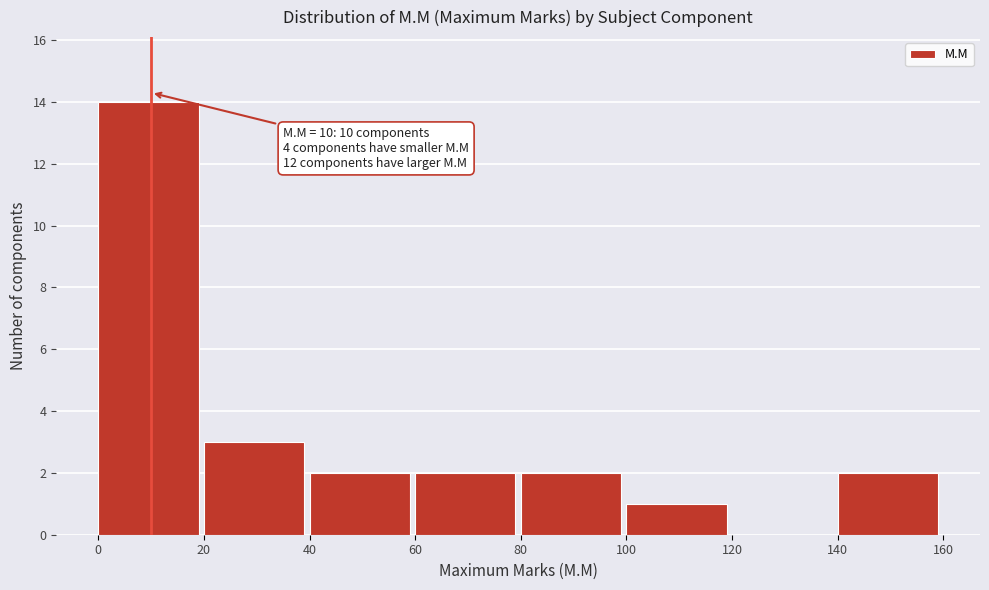

Over which range of the x-axis is the bar tallest?

0 to 20